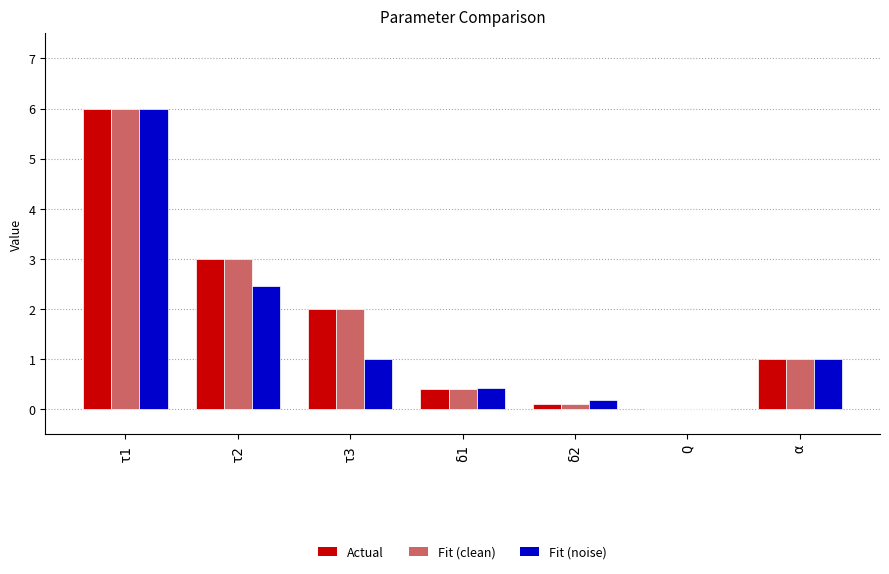

Count the number of data series in this chart.

3